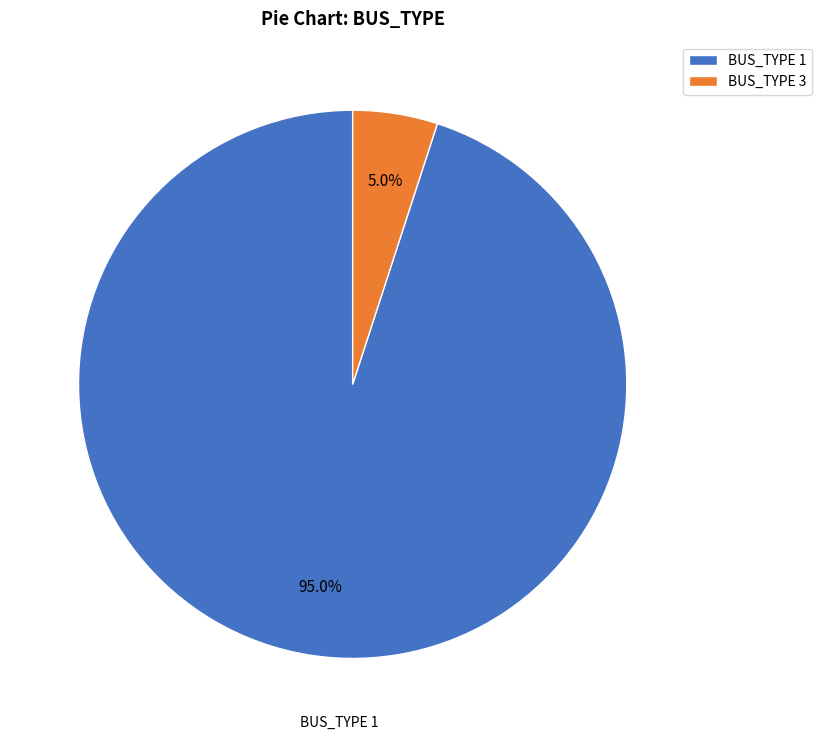

Which slice represents more than half of the pie?

BUS_TYPE 1